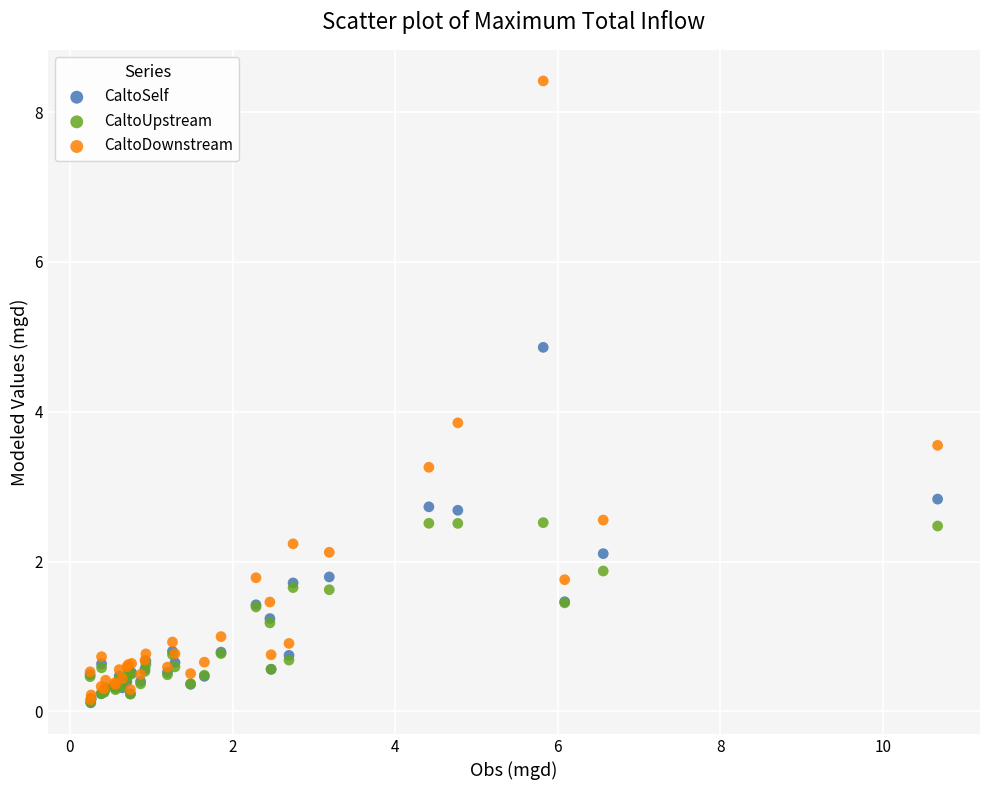

Which series reaches the maximum Y coordinate?

CaltoDownstream